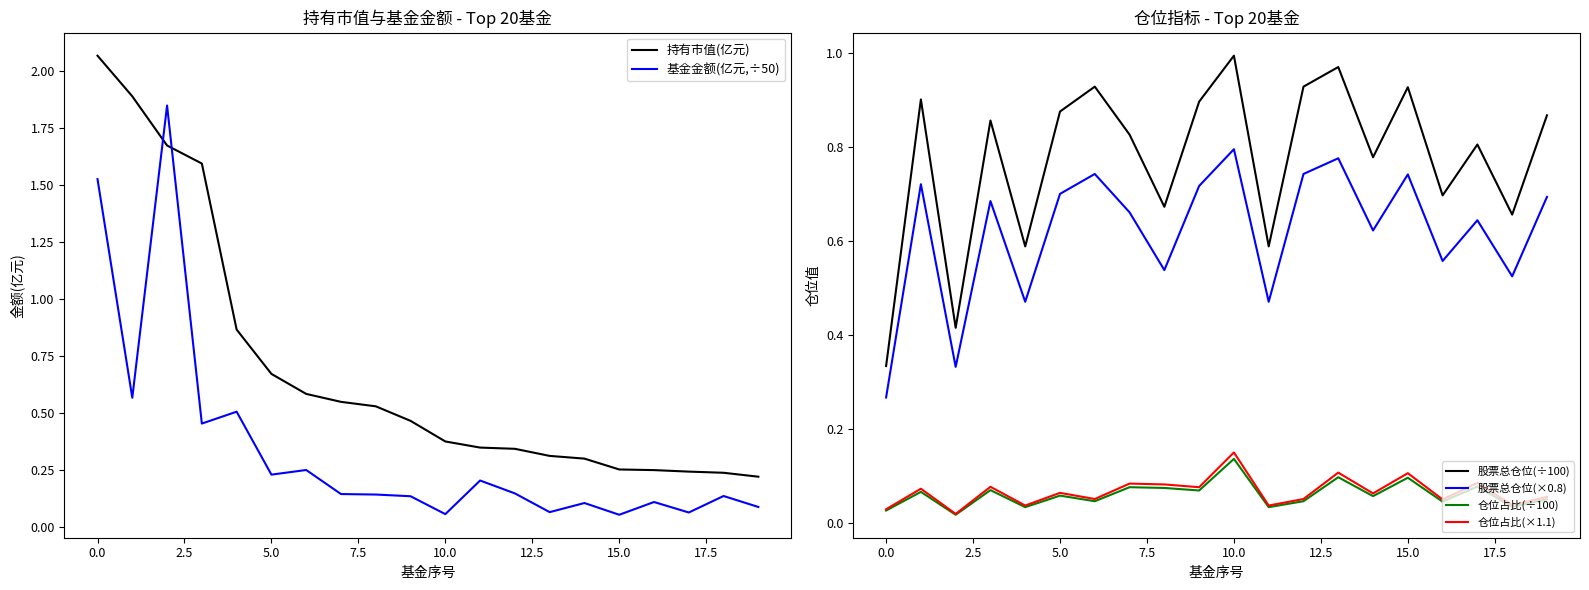

What is the maximum value shown in the chart?

2.1